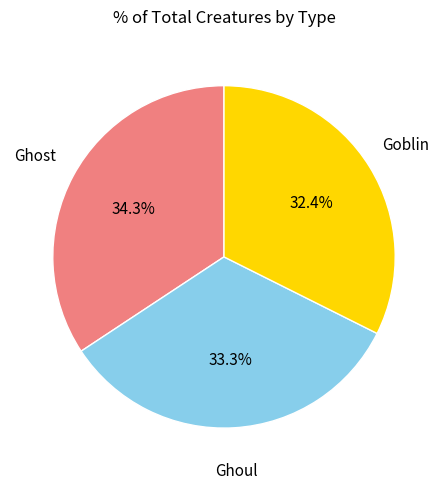

How many slices are in this pie chart?

3